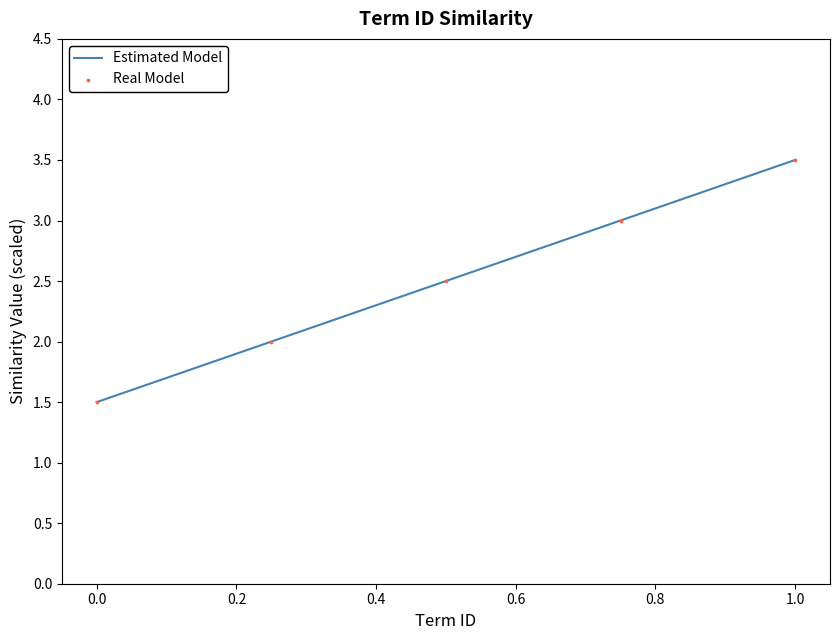

True or false: there are more than 1 points higher than both neighbors.

False